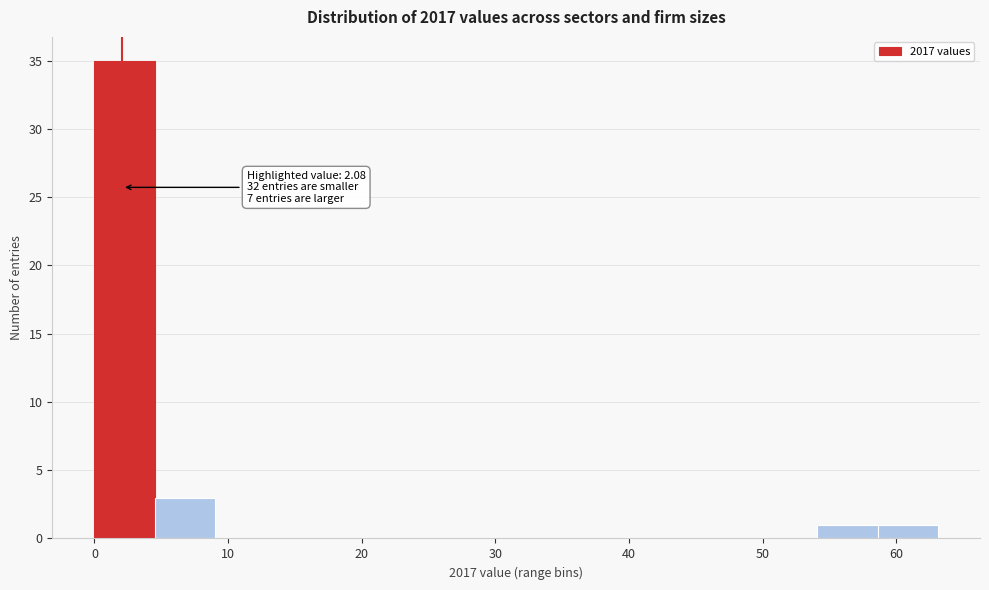

Over which range of the x-axis is the bar tallest?

0 to 5